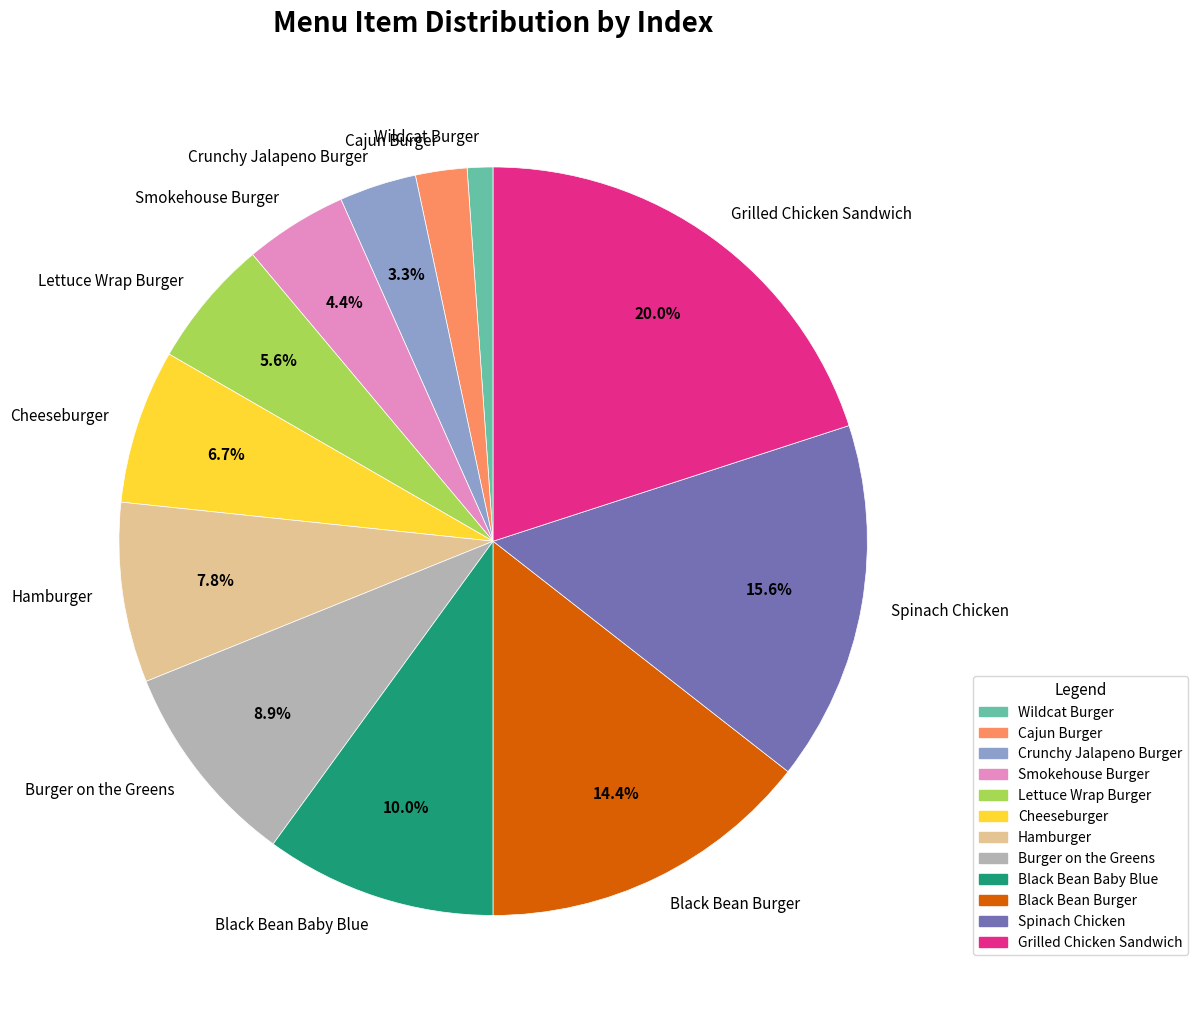

Does Cheeseburger account for over 50% of the chart?

No